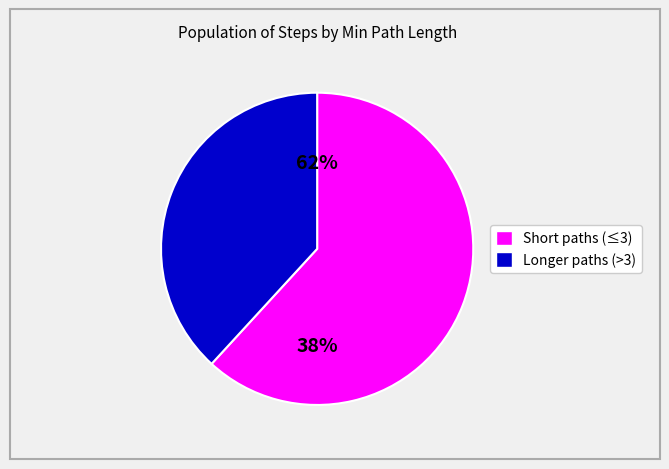

Is it true that 21 is 1% of the pie?

False